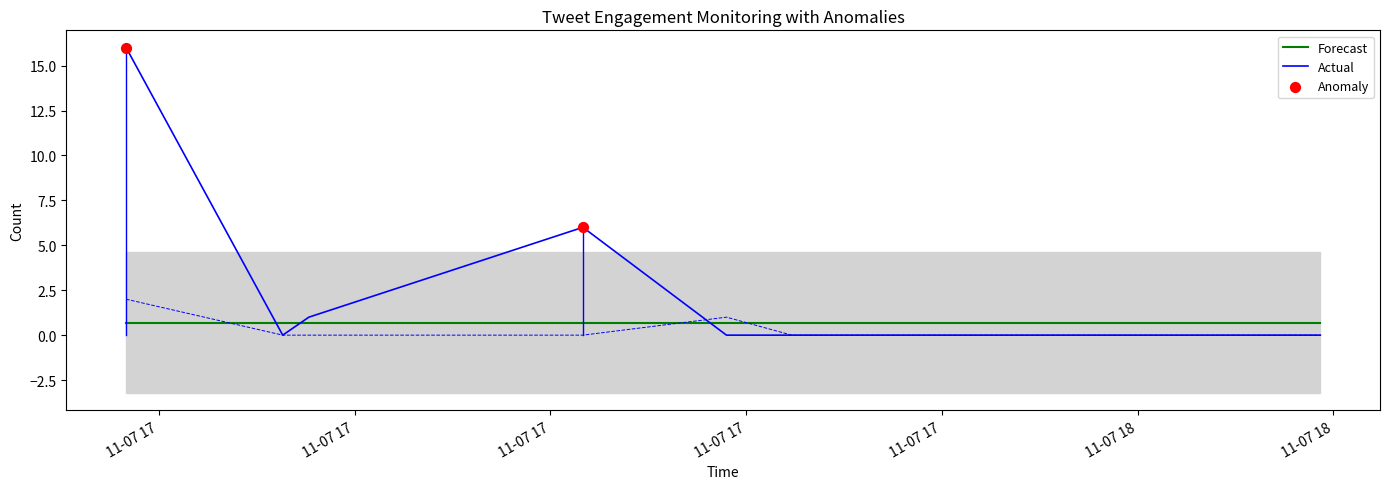

Which series ends up on top after the final intersection of Actual and Forecast?

Forecast